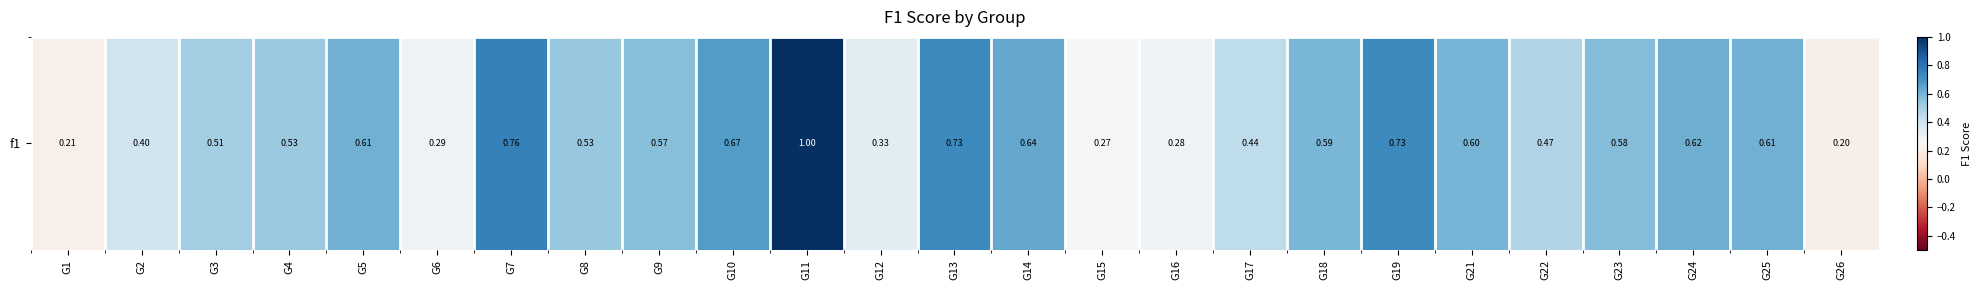

True or false: the data shows 0.5 at G4.

True